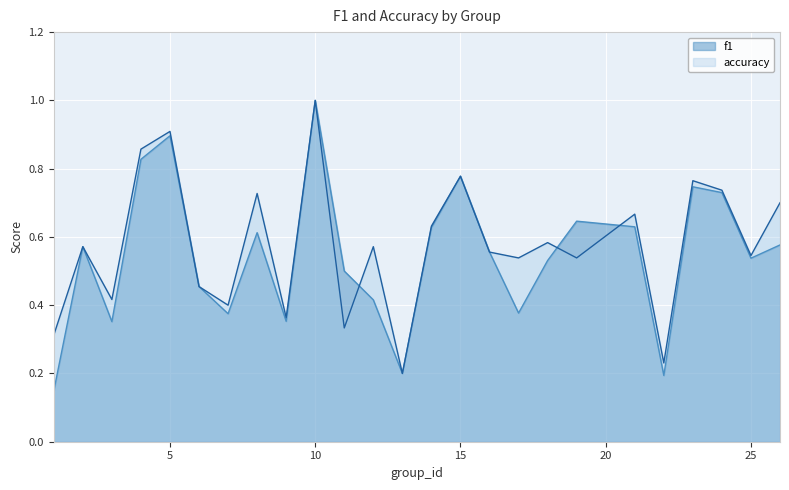

Reading left to right, list all the values displayed in this chart.

f1: 1=0.1	2=0.6	3=0.4	4=0.8	5=0.9	6=0.5	7=0.4	8=0.6	9=0.4	10=1.0	11=0.5	12=0.4	13=0.2	14=0.6	15=0.8	16=0.6	17=0.4	18=0.5	19=0.6	21=0.6	22=0.2	23=0.7	24=0.7	25=0.5	26=0.6
accuracy: 1=0.3	2=0.6	3=0.4	4=0.9	5=0.9	6=0.5	7=0.4	8=0.7	9=0.4	10=1.0	11=0.3	12=0.6	13=0.2	14=0.6	15=0.8	16=0.6	17=0.5	18=0.6	19=0.5	21=0.7	22=0.2	23=0.8	24=0.7	25=0.5	26=0.7